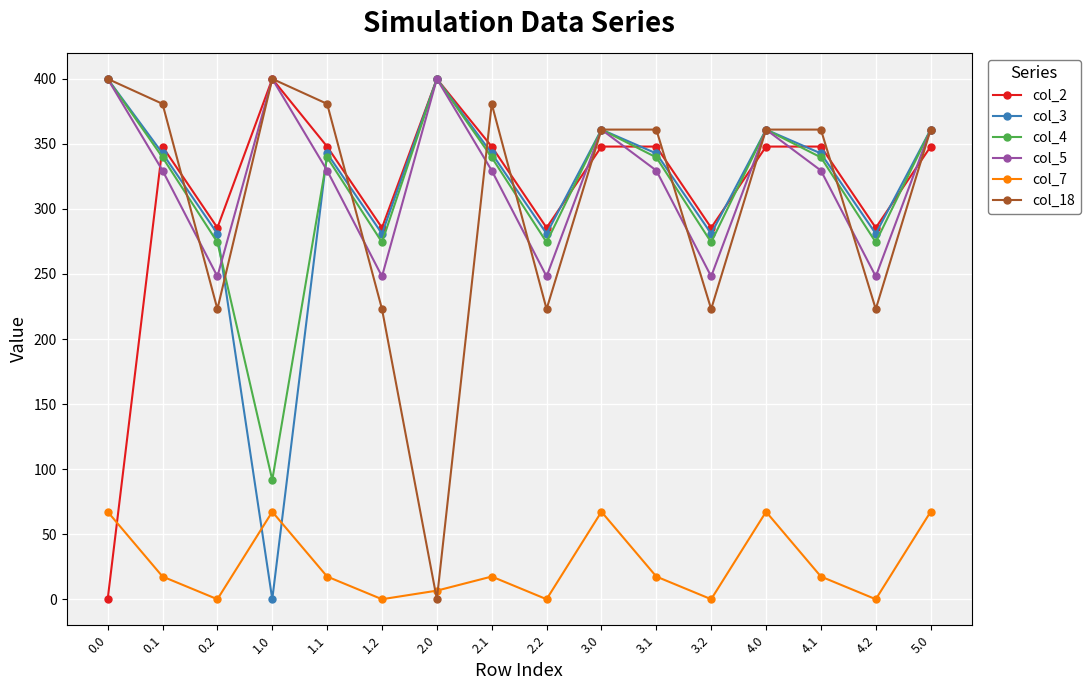

How many categories are shown in the chart?

16